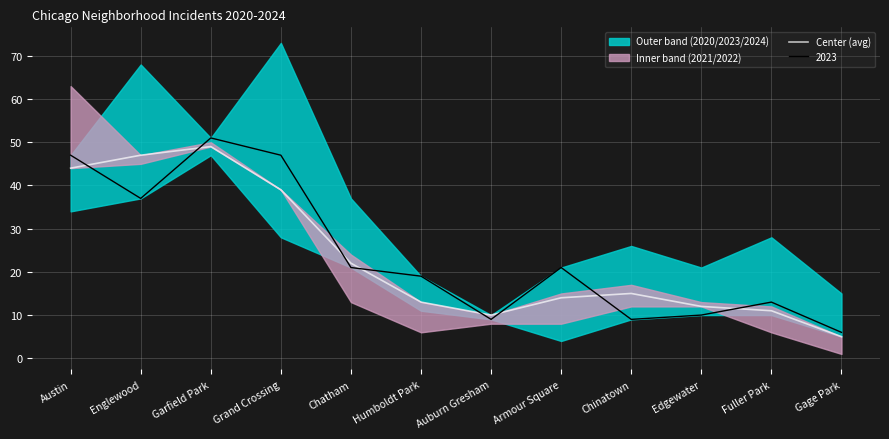

Is it true that the value at Austin is 44?

True